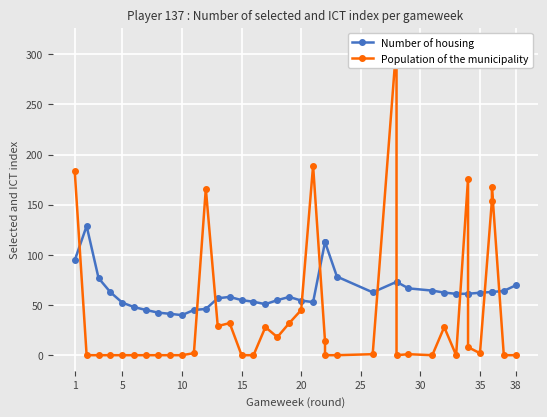

Which category has the lowest value across all series?

5